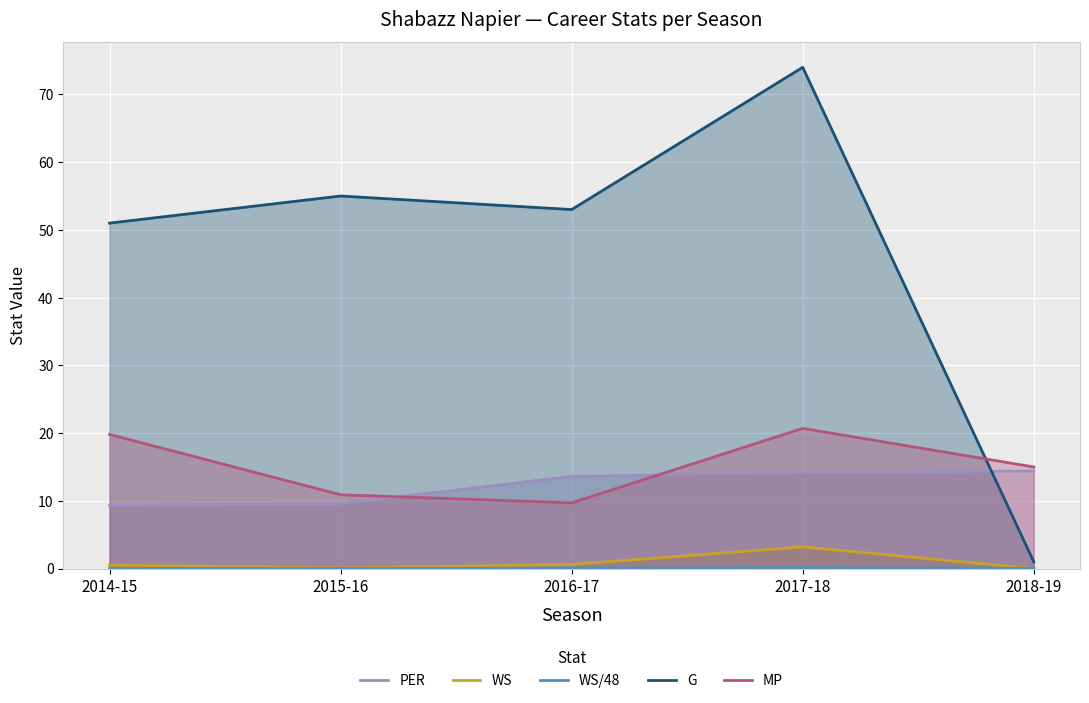

What is the total value across all series at 2015-16?

75.6